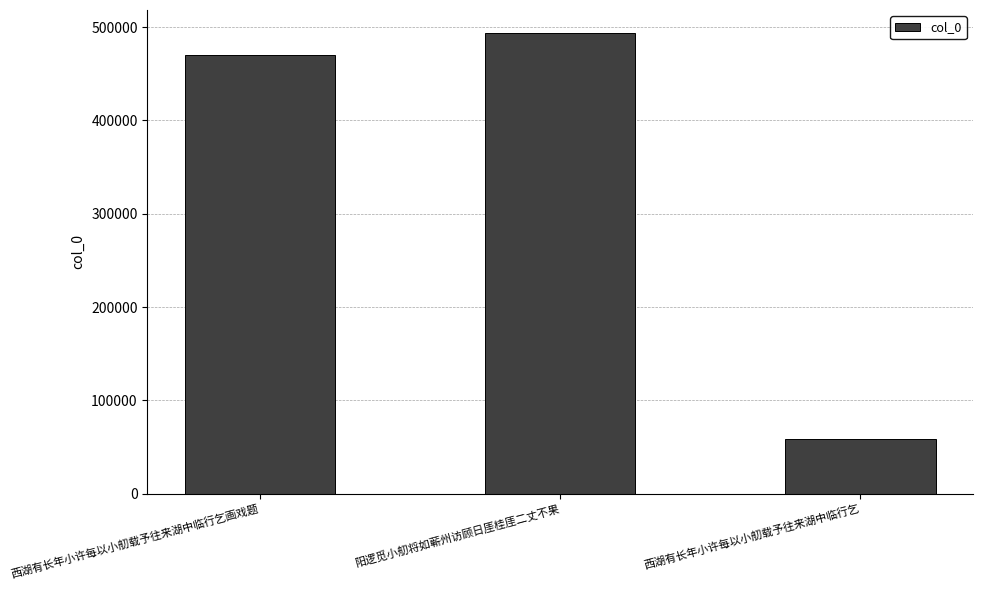

What value does the data have at 阳逻觅小舠将如蕲州访顾日厓桂厓二丈不果?

493791